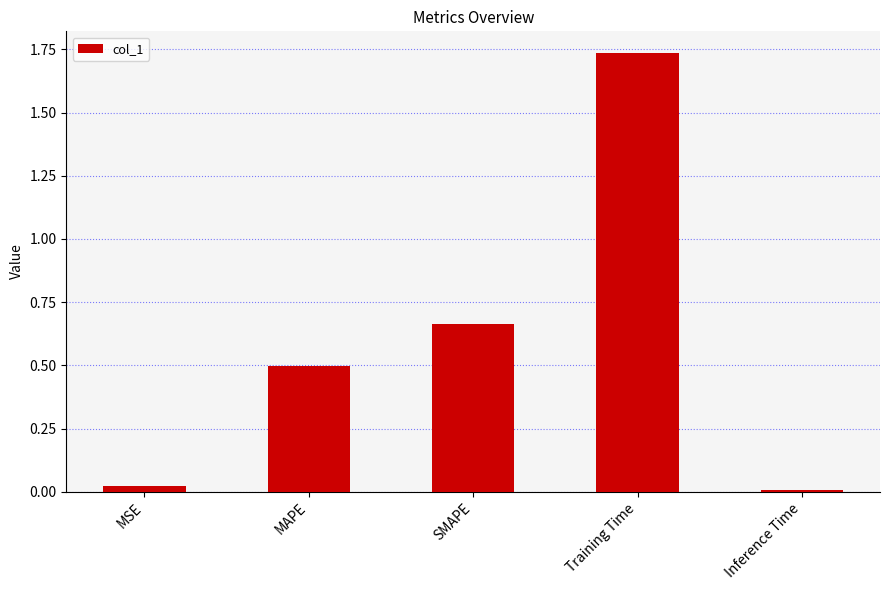

How many distinct data groups are displayed?

1